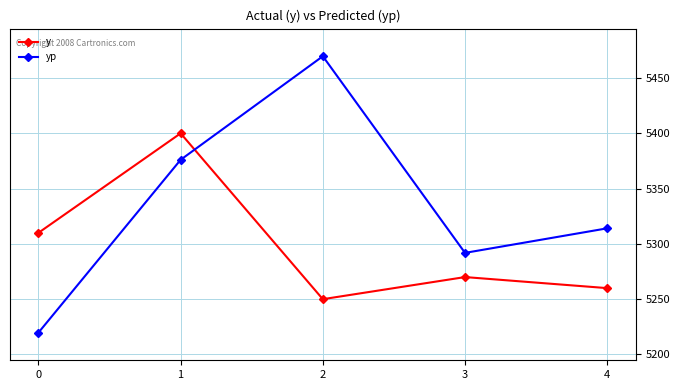

What is the spread (max minus min) of values at 2?

219.7